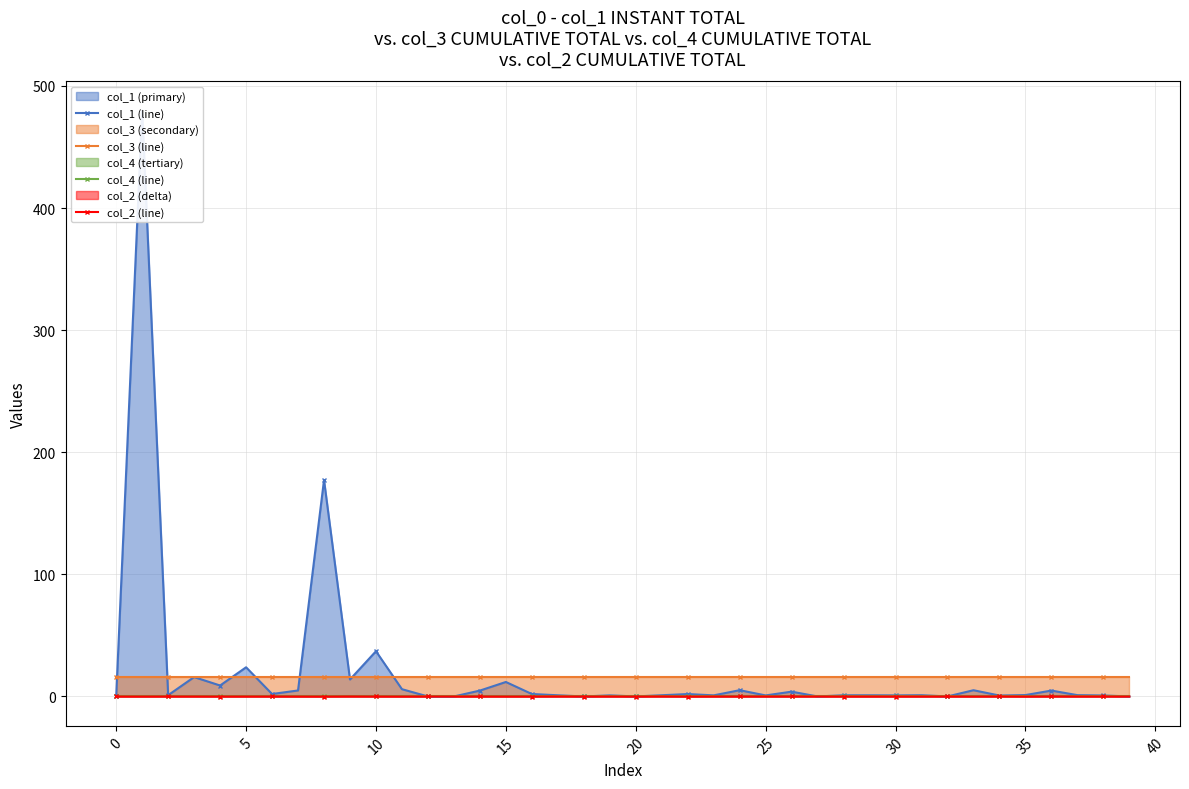

The col_3 (line) series shows 7.6 at 32. True or false?

False